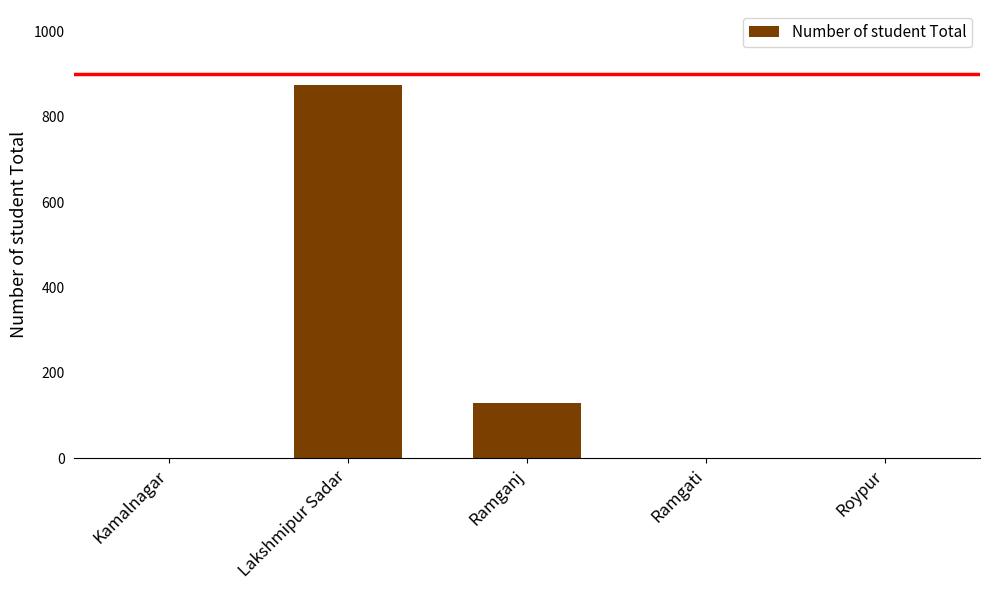

Where is the data nearest to the value 437?

Ramganj